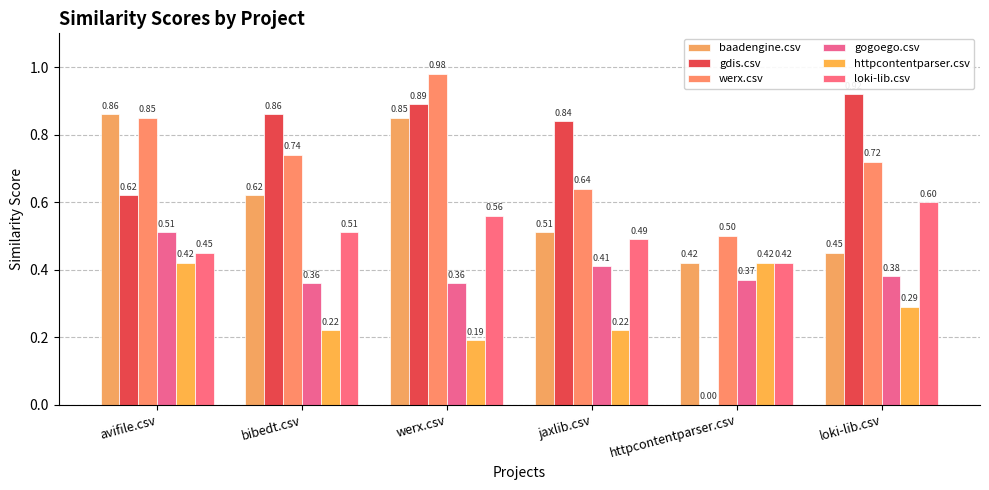

Are the bars horizontal?

No